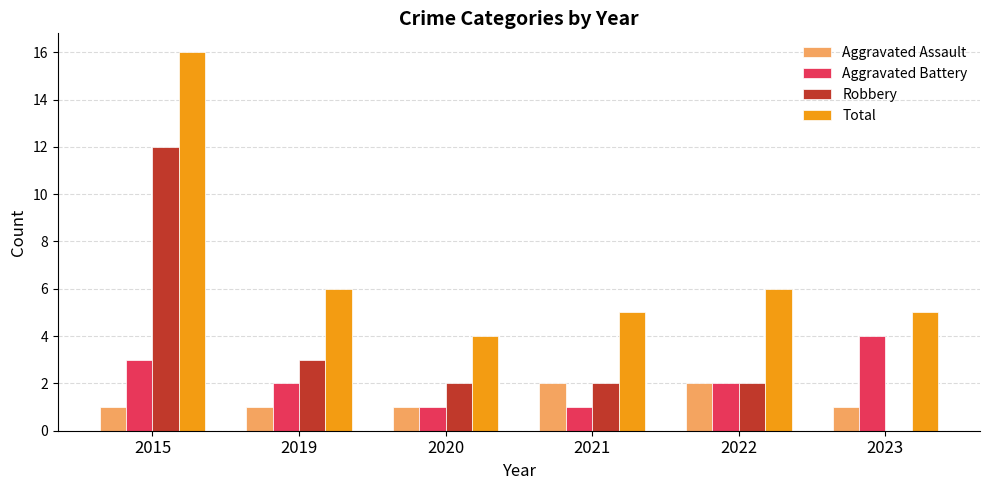

Reading right to left, what are all the values shown in this chart?

Aggravated Assault: 1	2	2	1	1	1
Aggravated Battery: 4	2	1	1	2	3
Robbery: 0	2	2	2	3	12
Total: 5	6	5	4	6	16